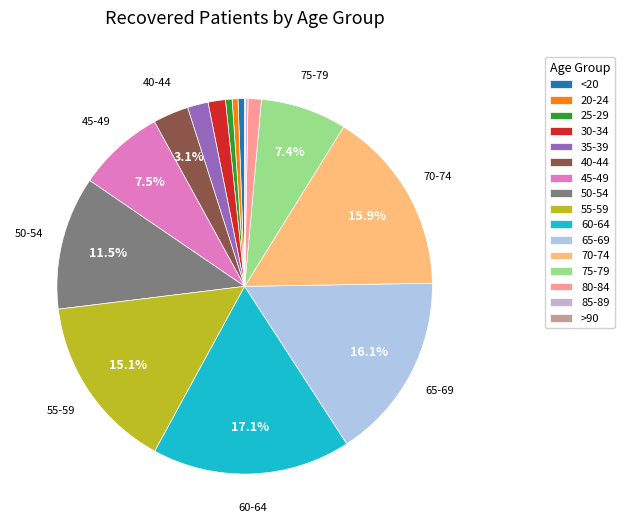

Which slice is the smallest?

>90